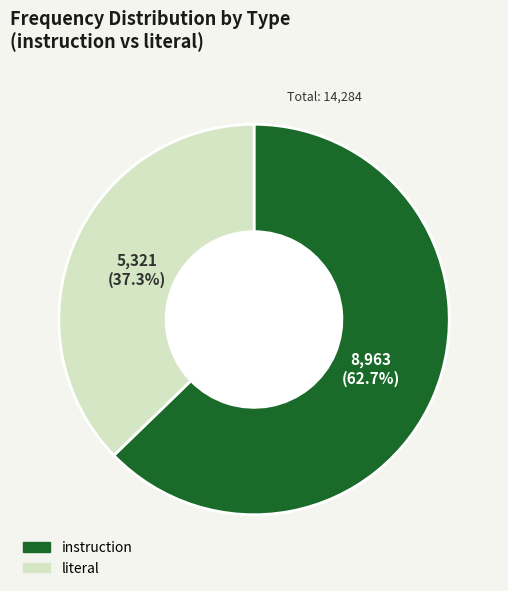

Count the number of slices in the pie.

2